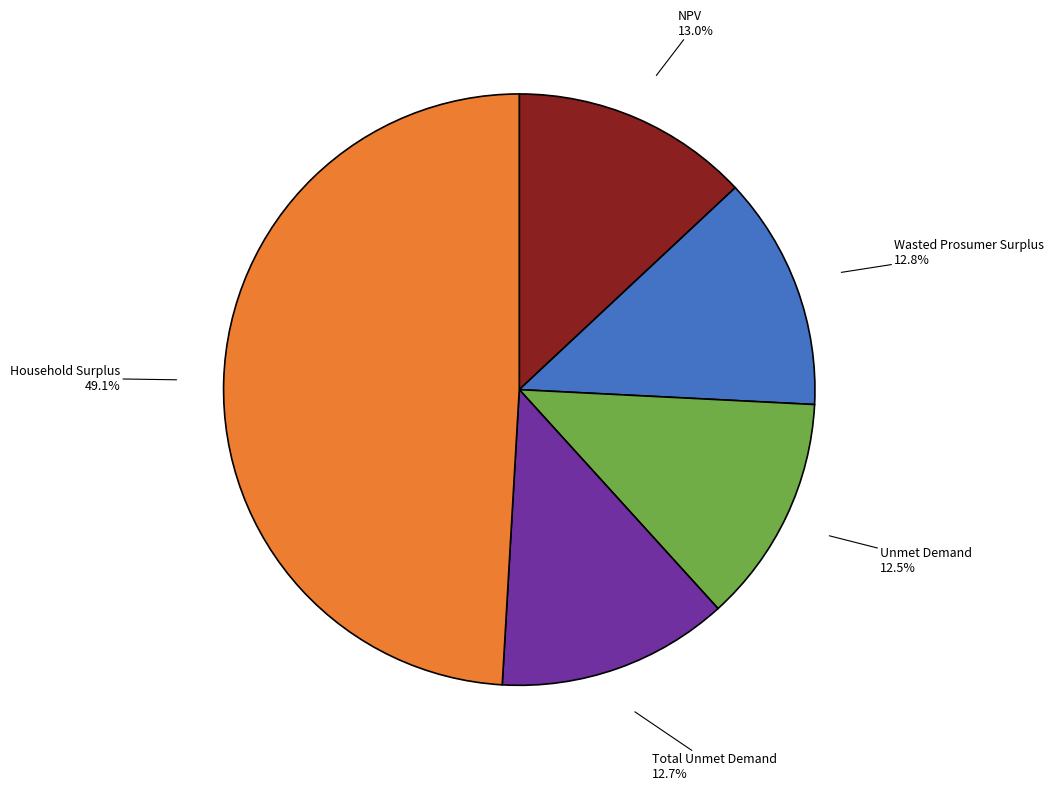

What percentage is the Wasted Prosumer Surplus slice, to the nearest percent?

13%